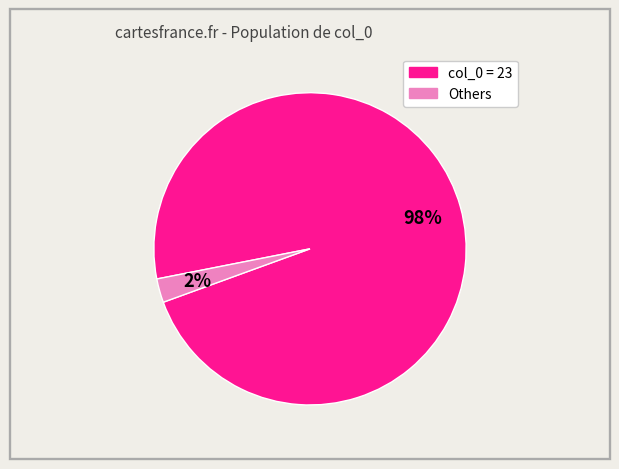

To the nearest percent, what is the average slice percentage?

50%